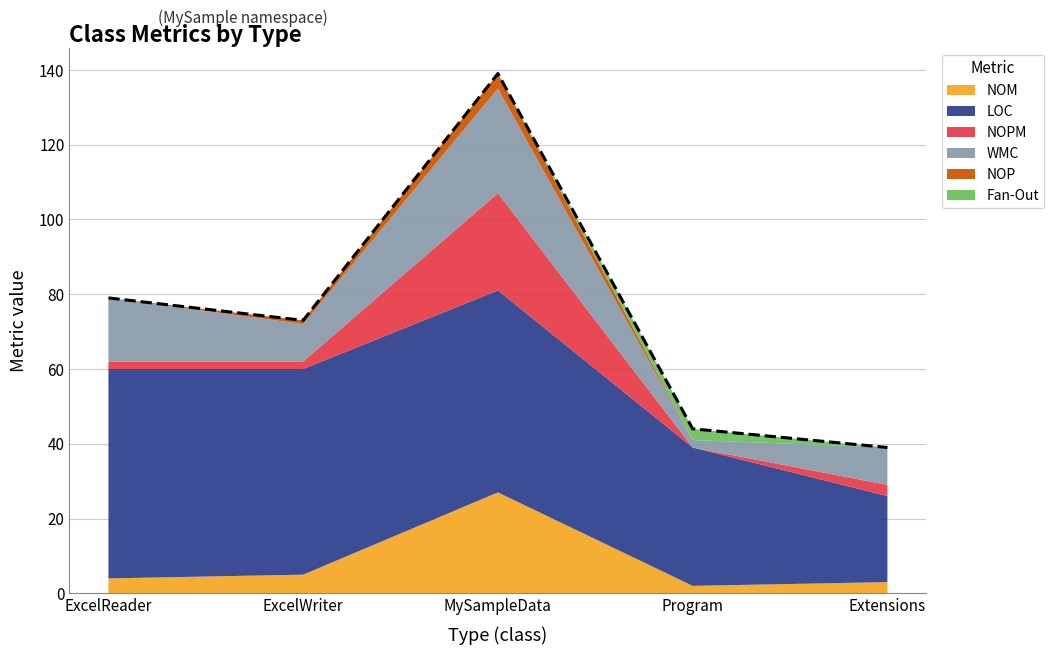

At how many categories does at least one series exceed 42?

3